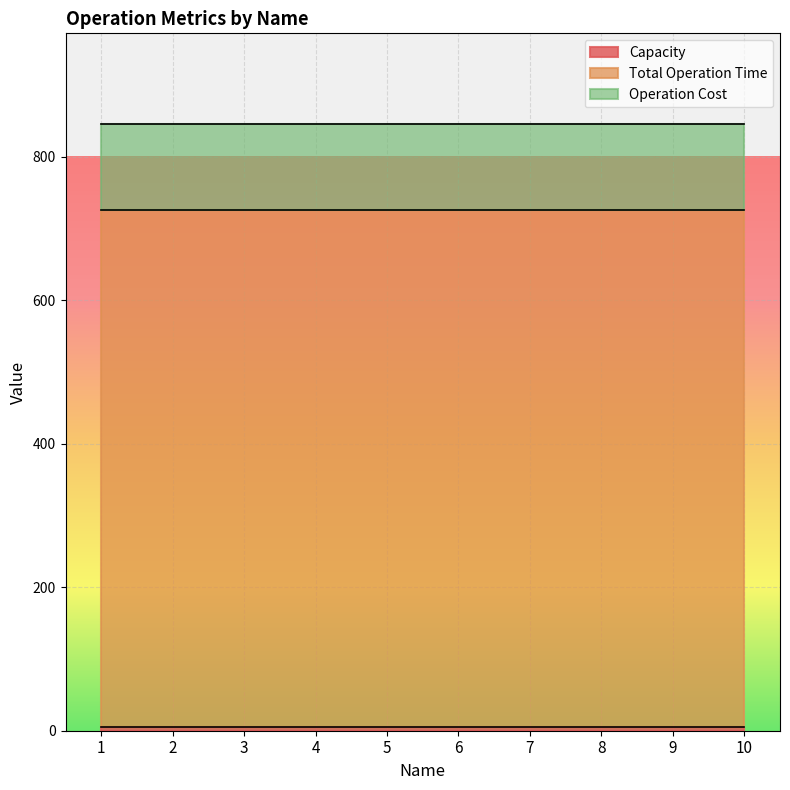

At which label is Capacity closest to 5?

1